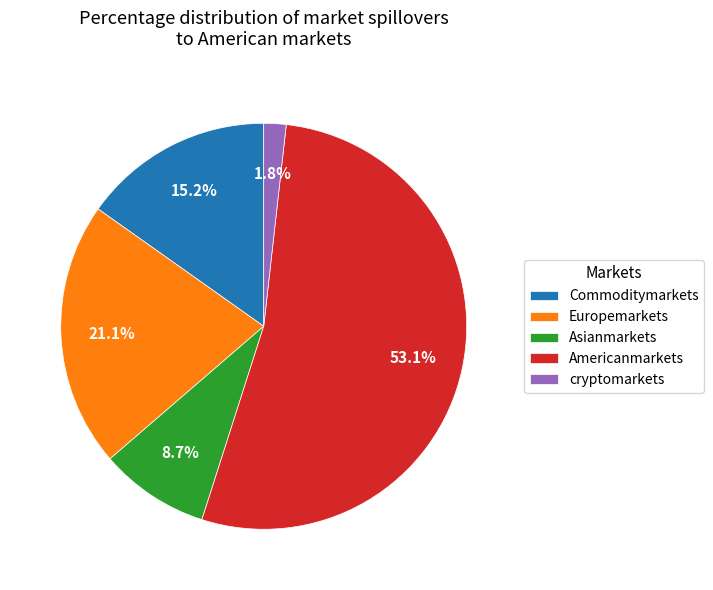

To the nearest percent, what is the difference between the Asianmarkets and Americanmarkets slice percentages?

44%